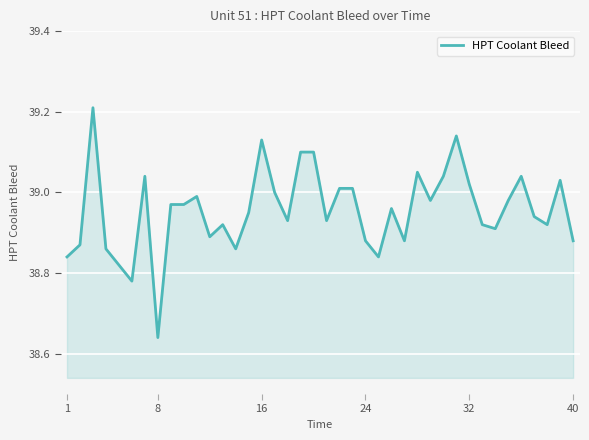

What is the difference between the maximum and minimum values?

0.6